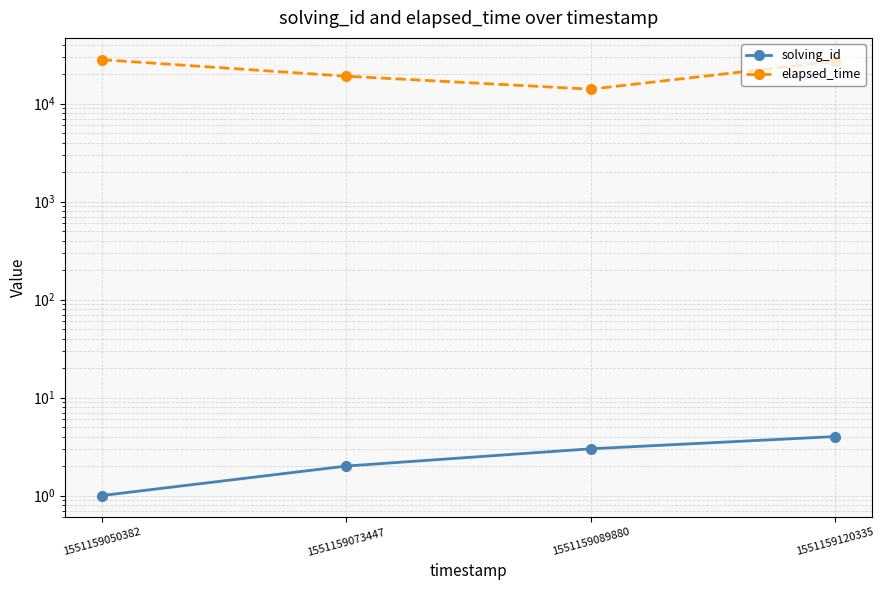

Reading right to left, transcribe all the data shown in this chart.

solving_id: 4	3	2	1
elapsed_time: 27000	14000	19000	28000